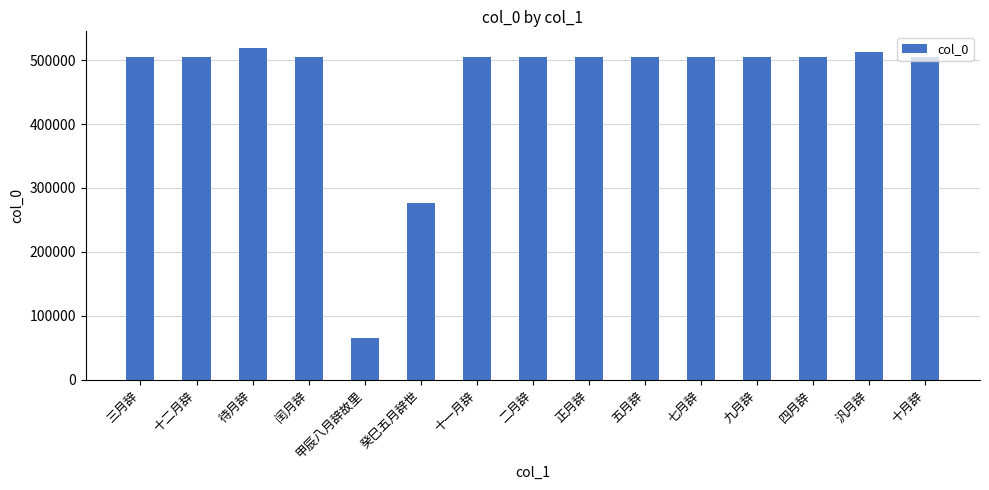

What is the ratio of the value at 癸巳五月辞世 to the value at 二月辞?

0.5